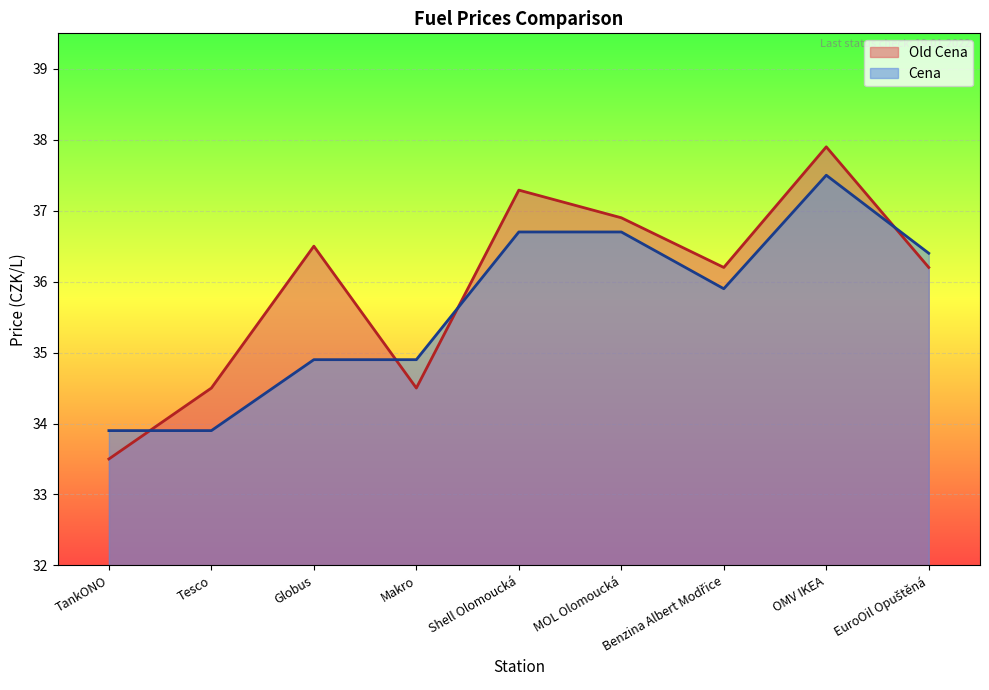

List the labels in order of Old Cena value, smallest first.

TankONO, Tesco, Makro, Benzina Albert Modřice, EuroOil Opuštěná, Globus, MOL Olomoucká, Shell Olomoucká, OMV IKEA